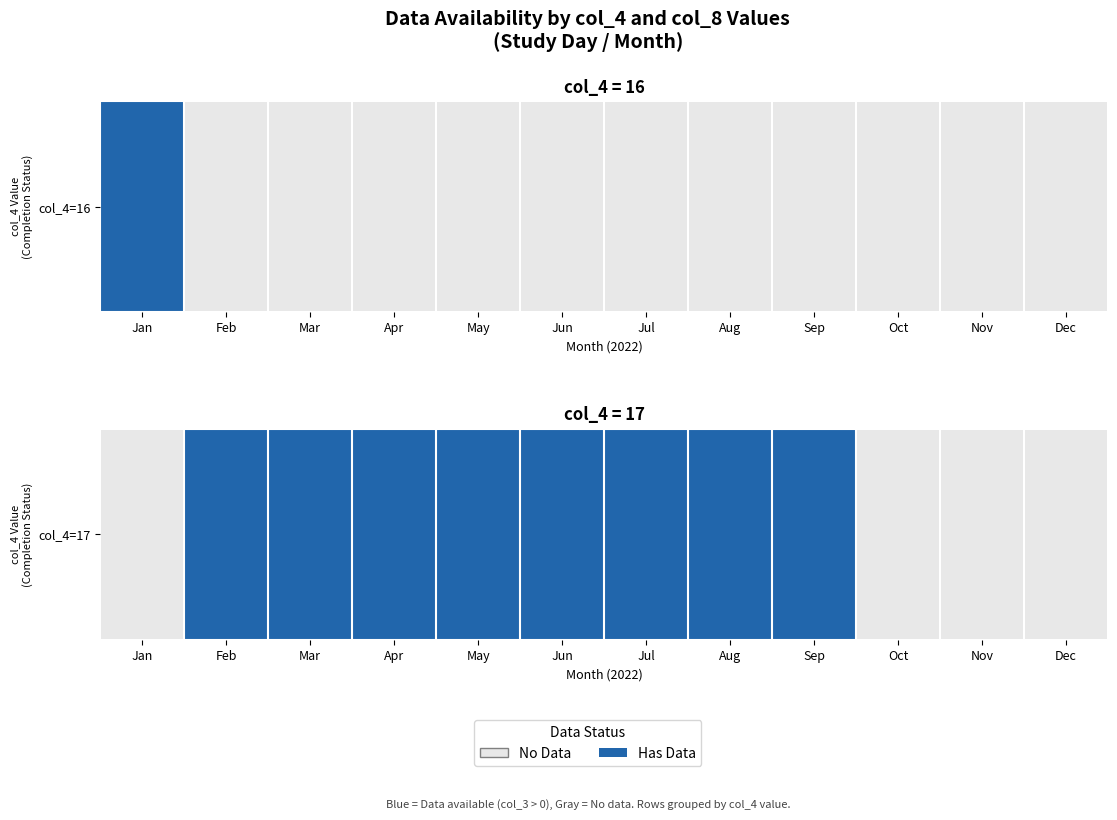

What is the difference between the values at Apr and Oct?

1